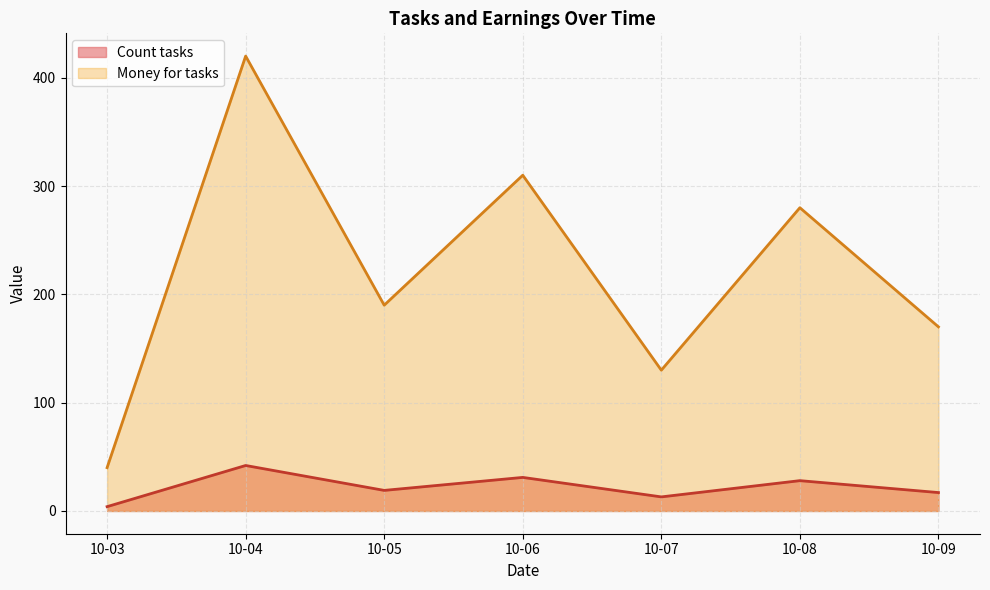

True or false: Count tasks and Money for tasks cross at least once.

False